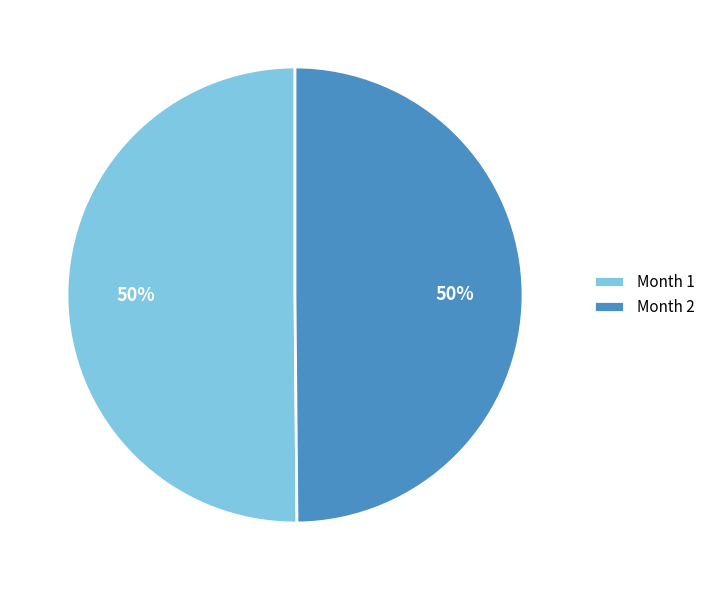

Is the sum of Month 2 and Month 1 greater than half?

Yes